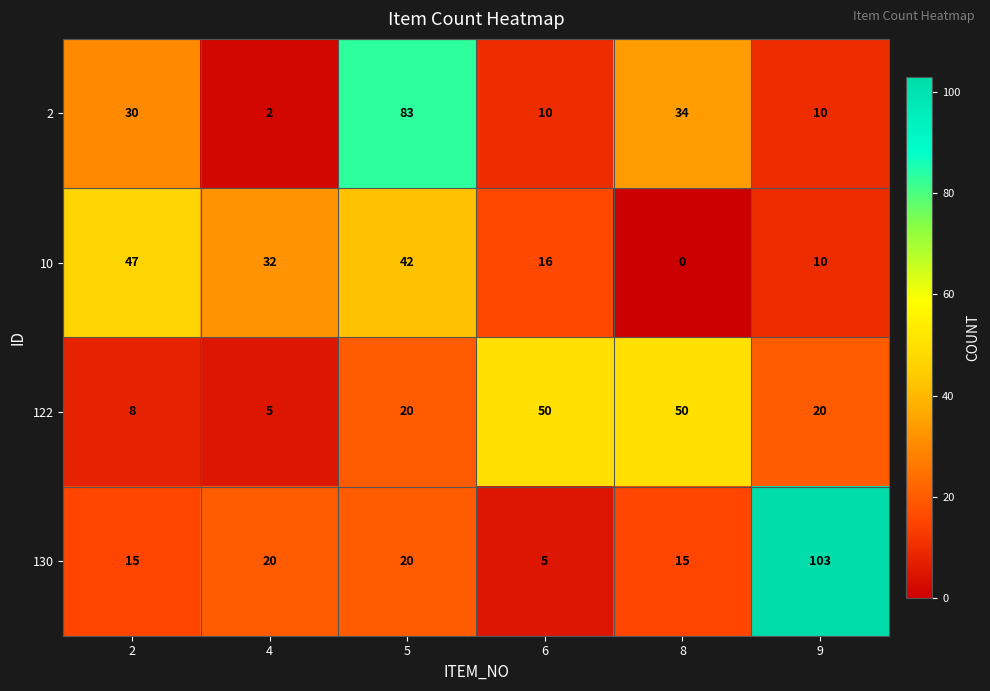

What is the difference between the second highest and second lowest values in the 10 series?

32